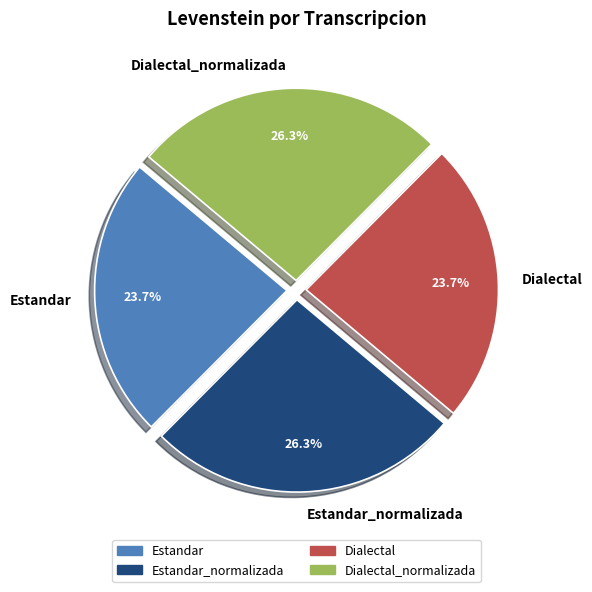

What percentage is the Estandar slice, to the nearest percent?

24%